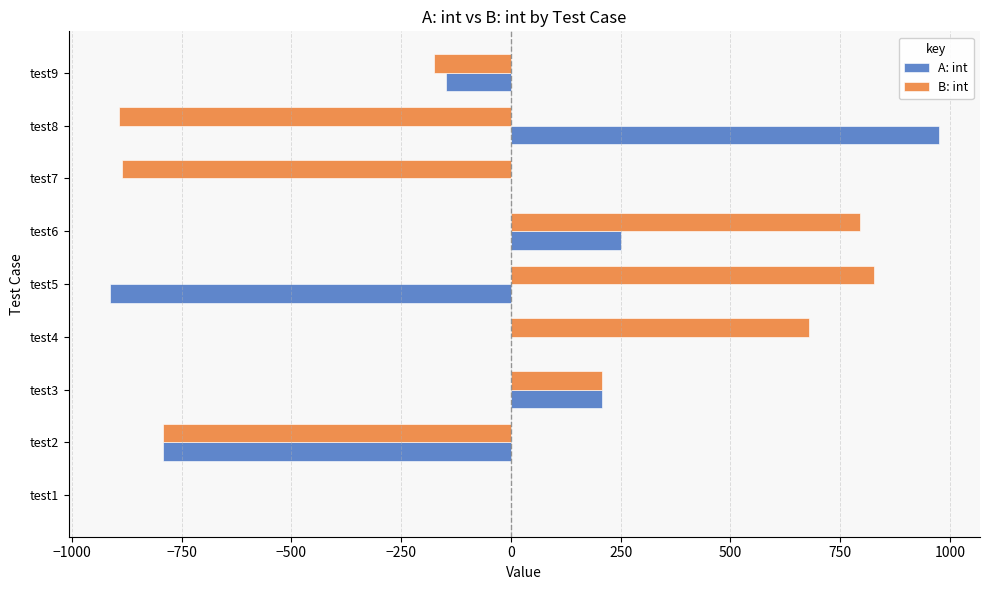

Which series changed the most between test6 and test9?

B: int